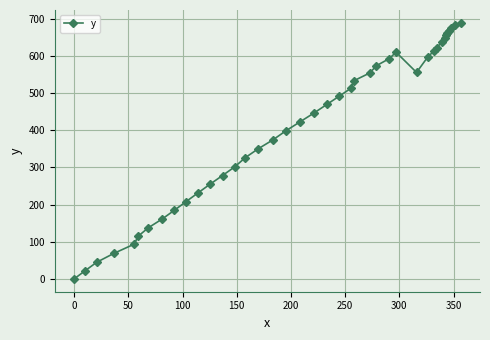

Count the number of categories in the chart.

40